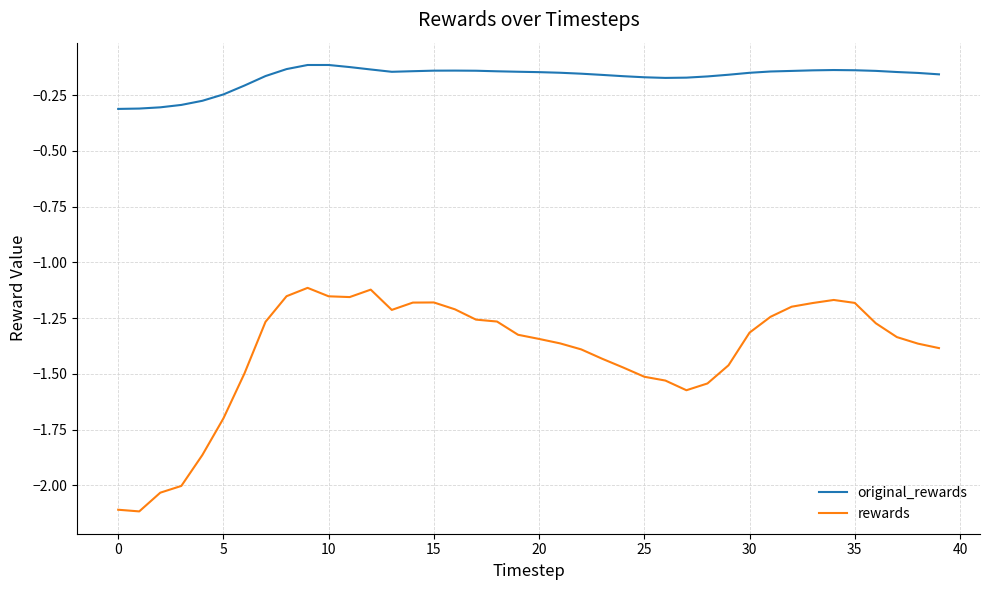

What is the minimum value shown in the chart?

-2.1